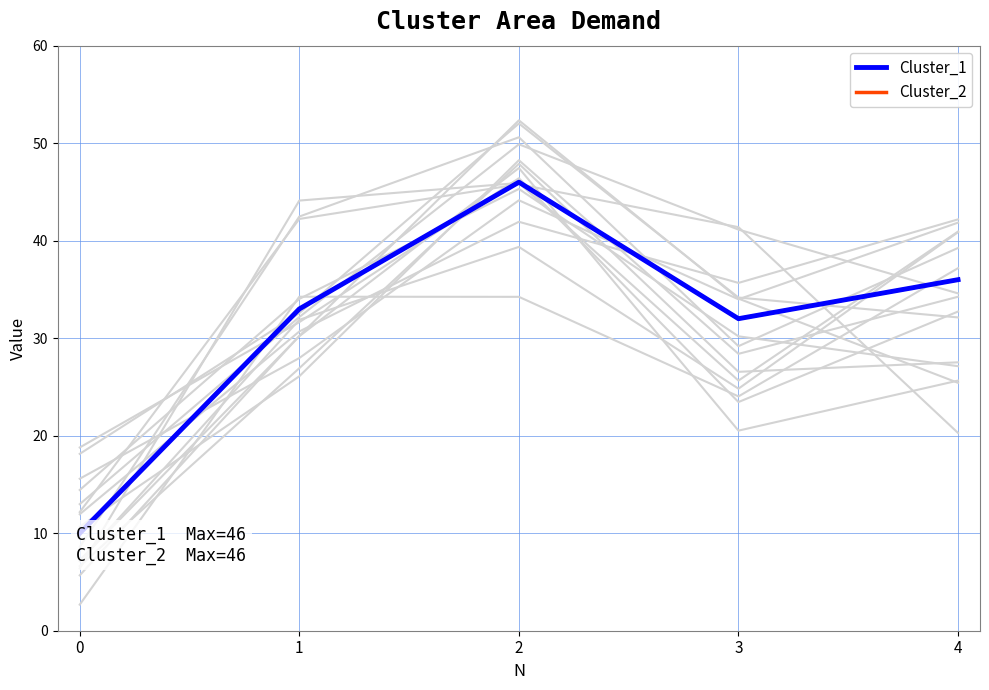

List the labels in order of Cluster_2 value, smallest first.

0, 3, 1, 4, 2